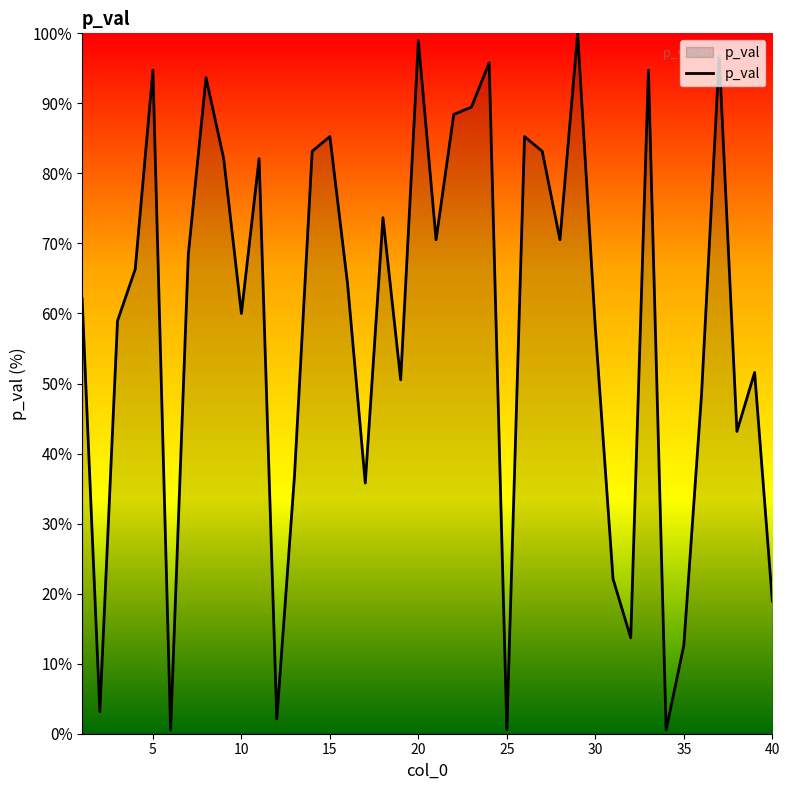

What is the maximum value shown in the chart?

100.0